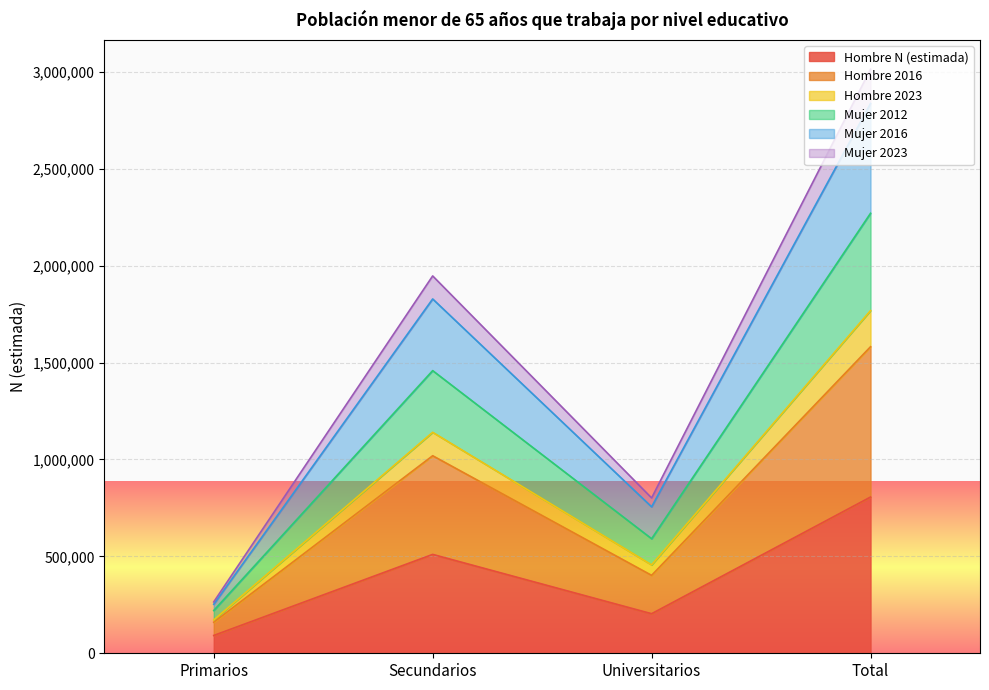

Which has a higher value, Secundarios or Total?

Total